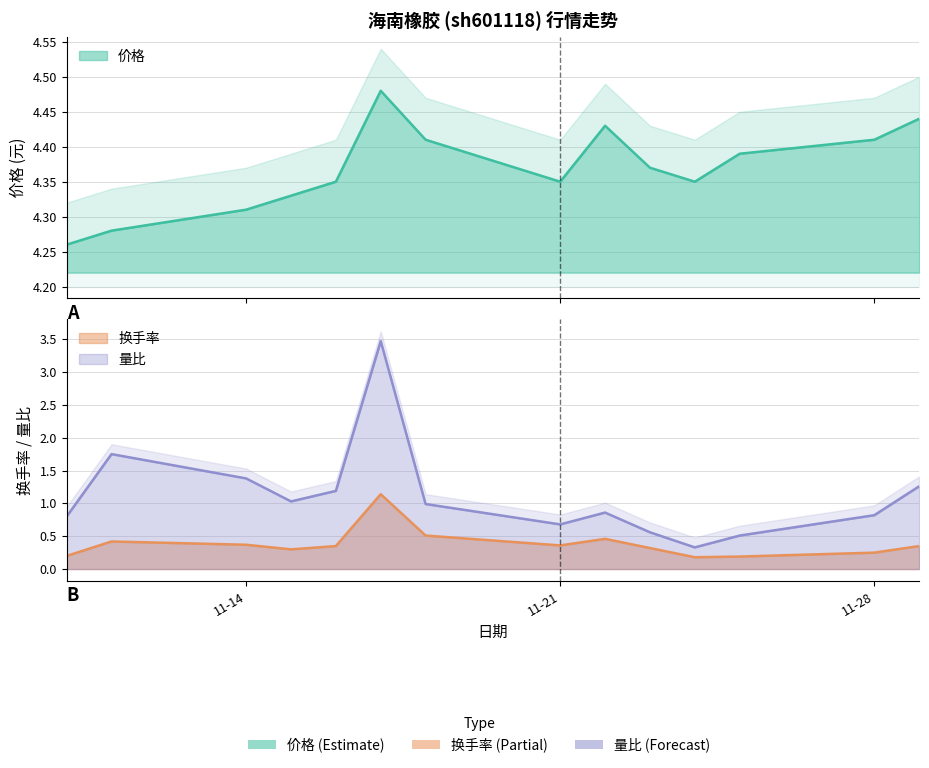

In 量比, how many points are lower than both neighbors (excluding endpoints)?

3